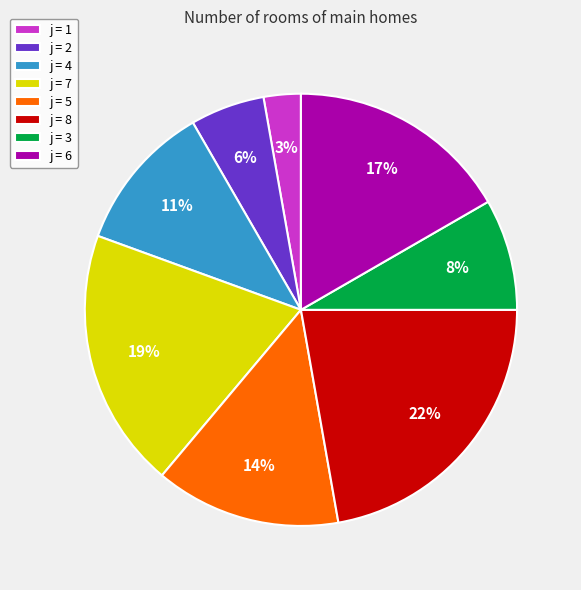

Rank the categories by value from highest to lowest.

j = 8, j = 7, j = 6, j = 5, j = 4, j = 3, j = 2, j = 1